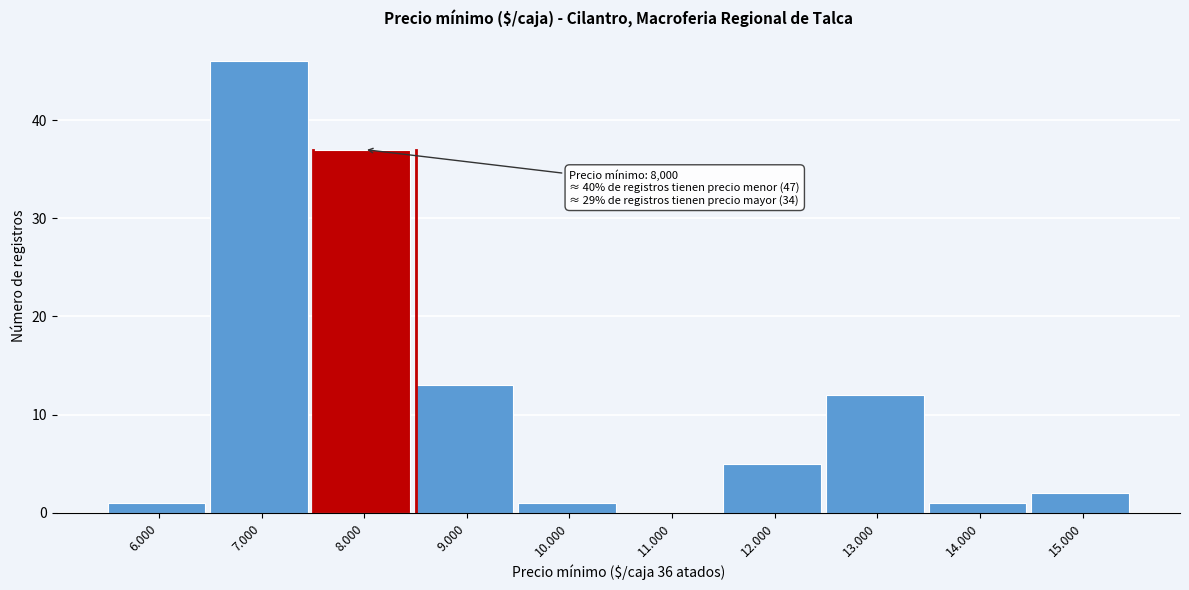

Reading left to right, what are all the values shown in this chart?

6.000=1	7.000=46	8.000=37	9.000=13	10.000=1	11.000=0	12.000=5	13.000=12	14.000=1	15.000=2